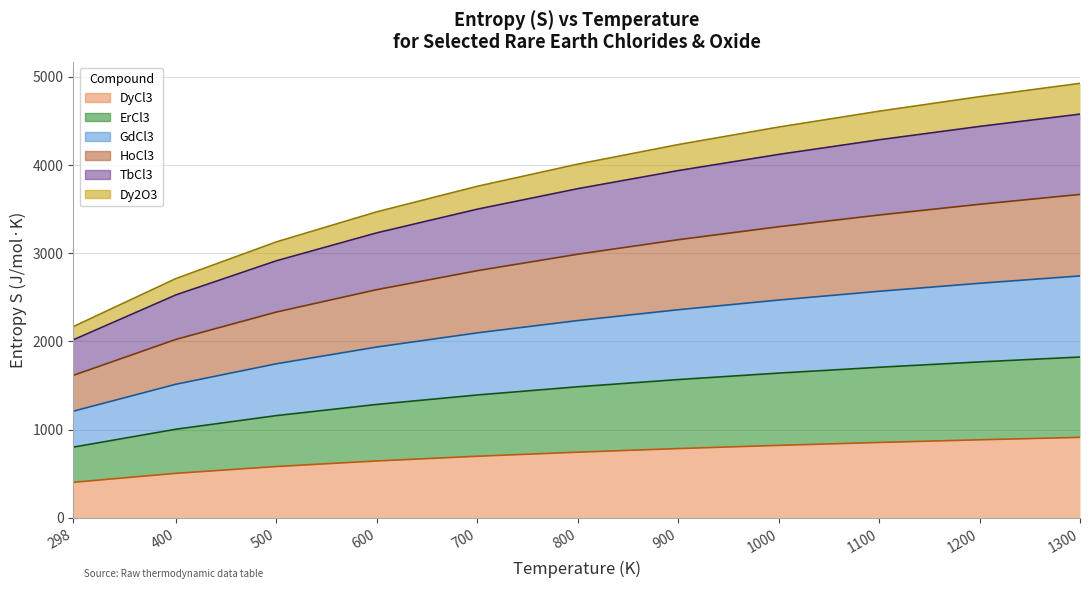

What is the spread (max minus min) of values at 1200?

3890.3